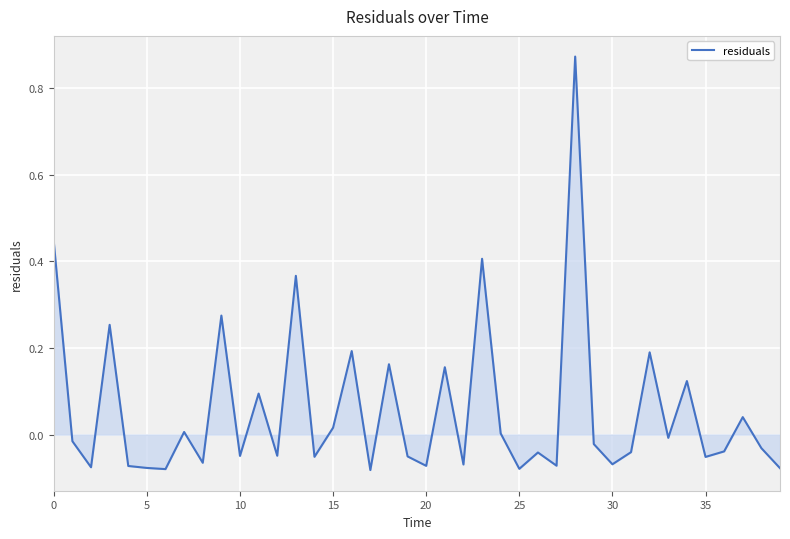

What is the difference between the maximum and minimum values?

1.0